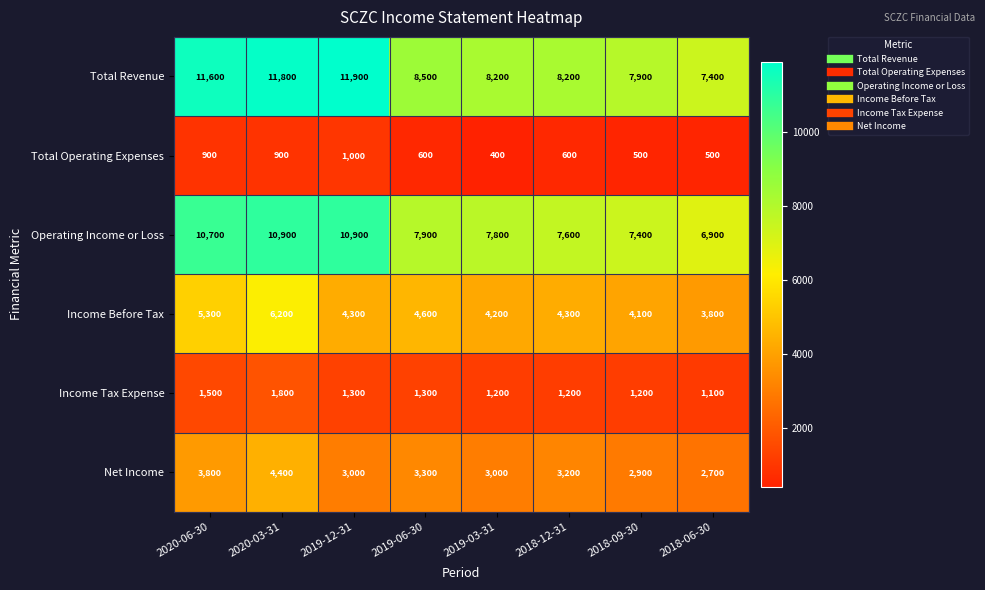

What is the sum of all Total Revenue values?

75500